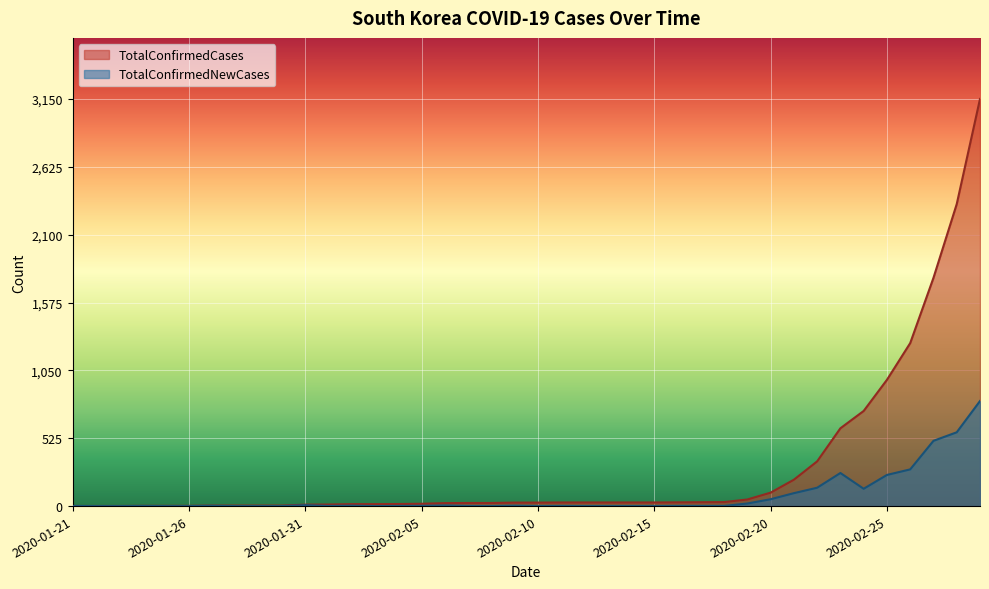

What is the average value of the TotalConfirmedNewCases series?

79